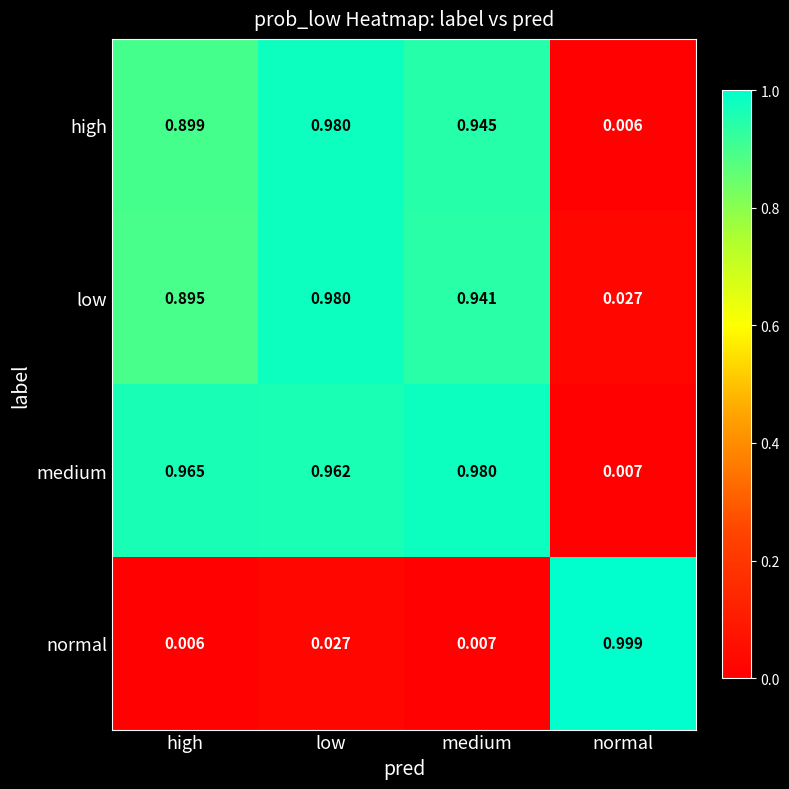

At which category does the chart reach its peak across all series?

normal